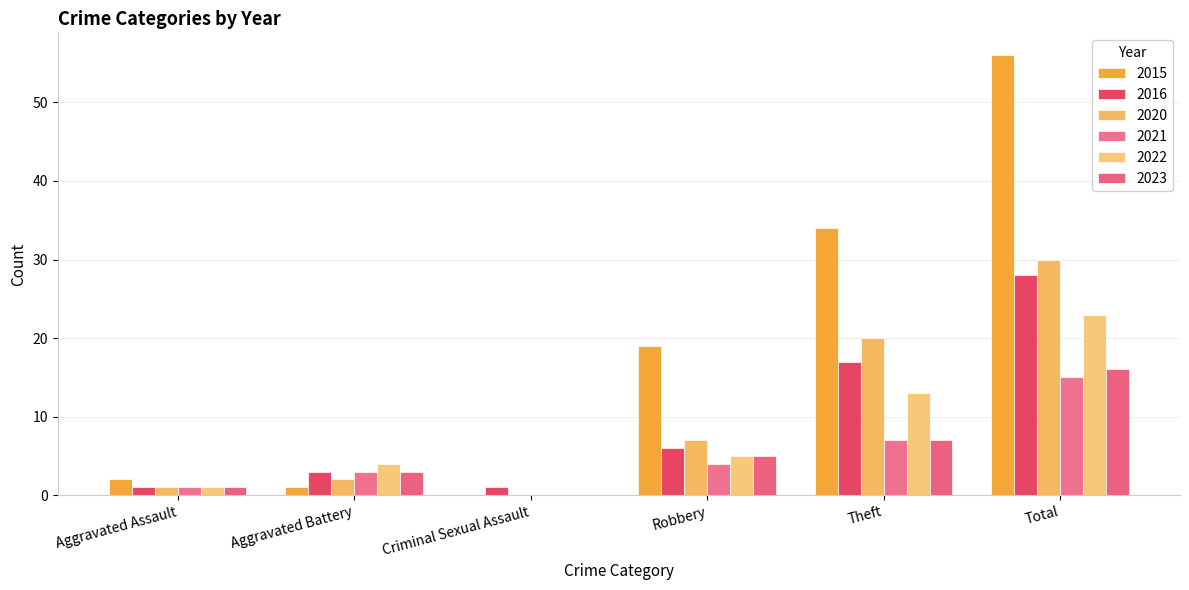

At how many categories does at least one series exceed 31?

2